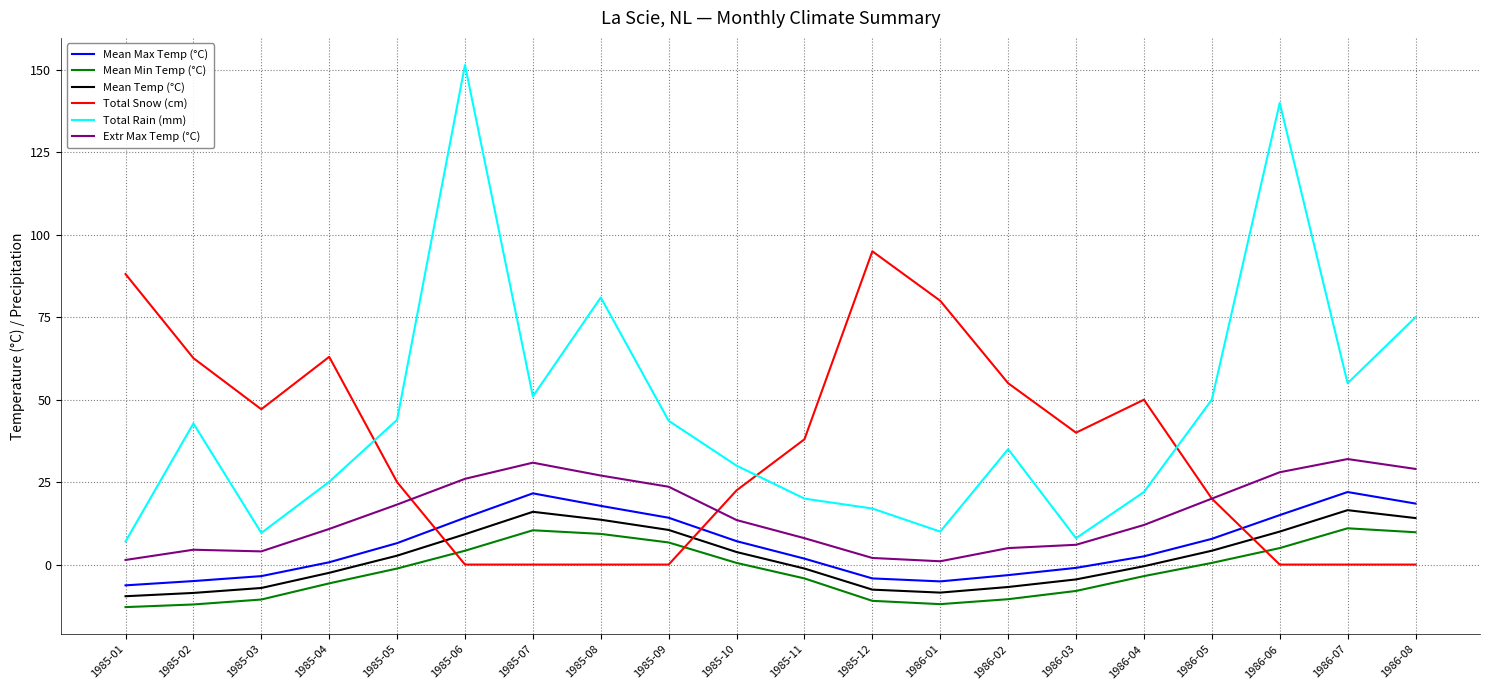

The Extr Max Temp (°C) series shows 6.5 at 1986-05. True or false?

False